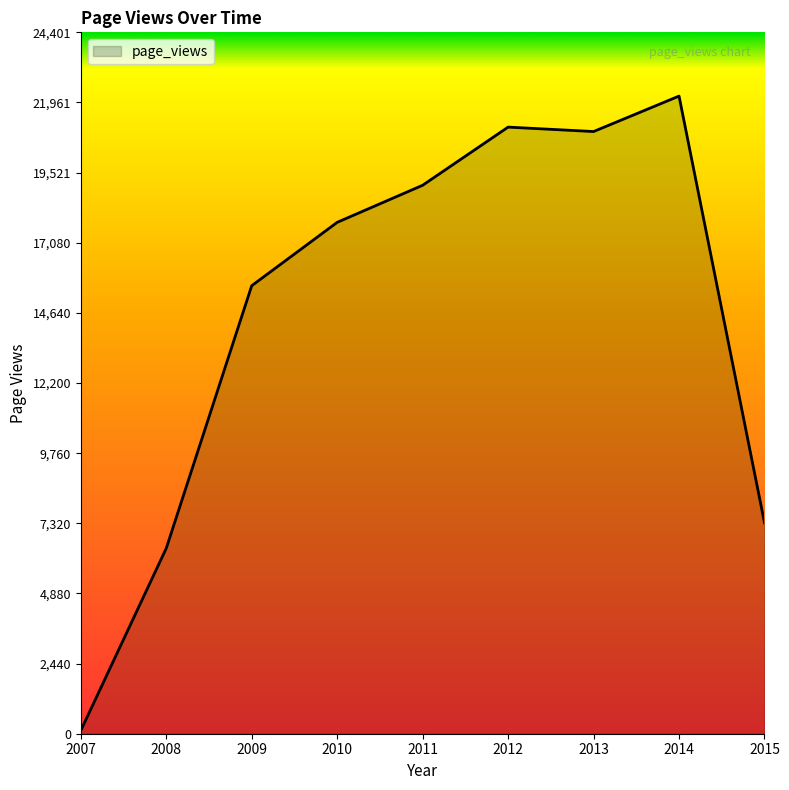

Count the number of data series in this chart.

1